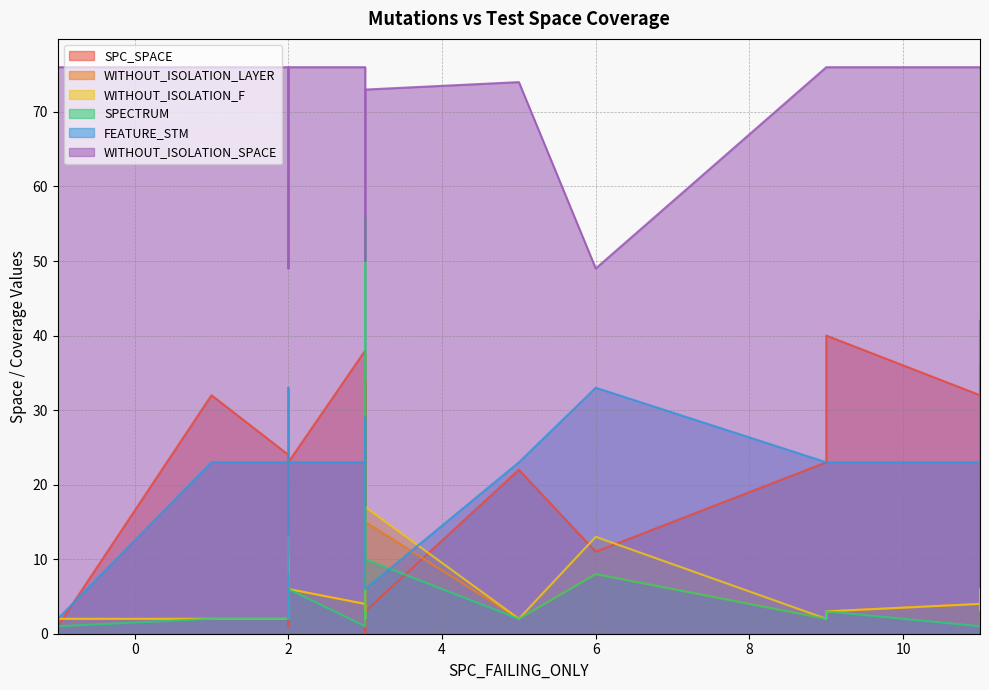

Reading right to left, transcribe all the data shown in this chart.

SPC_SPACE: 11=35	11=36	11=32	9=40	9=23	6=11	5=22	3=3	3=0	3=34	3=31	3=19	3=17	3=38	2=23	2=14	2=17	2=11	2=1	2=11	2=18	2=24	1=32	-1=1
WITHOUT_ISOLATION_LAYER: 11=6	11=3	11=4	9=3	9=2	6=8	5=2	3=15	3=17	3=3	3=3	3=2	3=3	3=4	2=6	2=10	2=3	2=2	2=2	2=8	2=9	2=2	1=2	-1=2
WITHOUT_ISOLATION_F: 11=6	11=3	11=4	9=3	9=2	6=13	5=2	3=17	3=17	3=3	3=3	3=2	3=3	3=4	2=6	2=10	2=3	2=2	2=2	2=13	2=11	2=2	1=2	-1=2
SPECTRUM: 11=3	11=2	11=1	9=3	9=2	6=8	5=2	3=10	3=56	3=3	3=3	3=2	3=3	3=1	2=6	2=6	2=3	2=2	2=2	2=8	2=6	2=2	1=2	-1=1
FEATURE_STM: 11=42	11=23	11=23	9=23	9=23	6=33	5=23	3=6	3=29	3=23	3=23	3=23	3=23	3=23	2=23	2=23	2=23	2=33	2=2	2=23	2=23	2=23	1=23	-1=2
WITHOUT_ISOLATION_SPACE: 11=76	11=76	11=76	9=76	9=76	6=49	5=74	3=73	3=50	3=76	3=76	3=76	3=76	3=76	2=76	2=76	2=76	2=49	2=76	2=76	2=76	2=76	1=76	-1=76